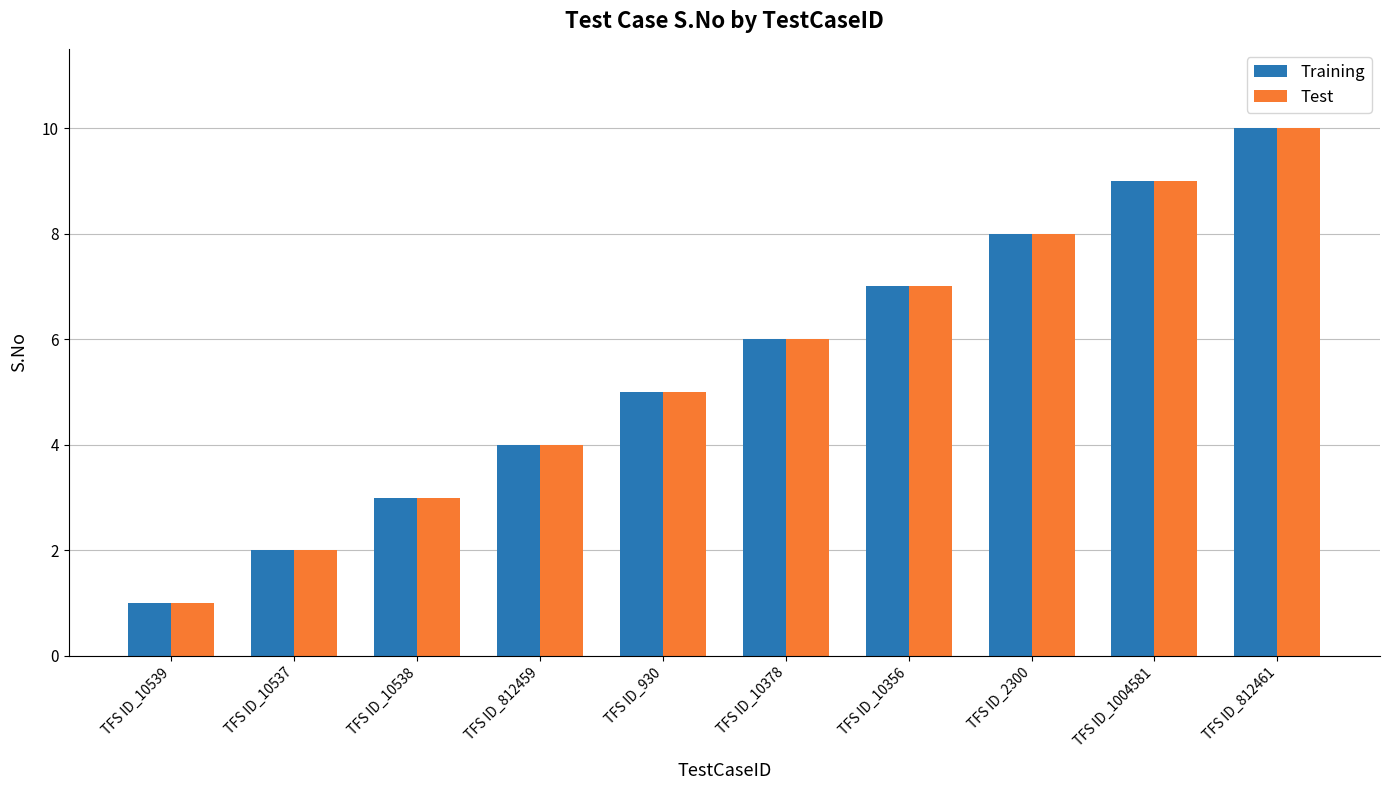

At which category is the sum across all series the highest?

TFS ID_812461